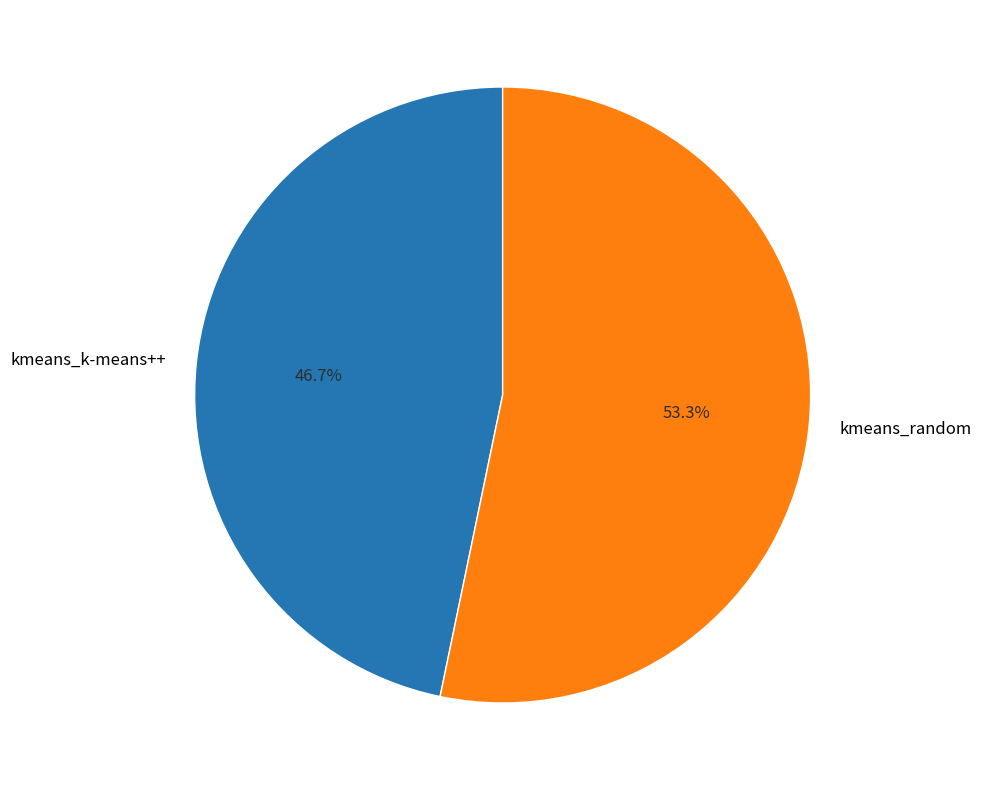

What percentage is the kmeans_k-means++ slice, to the nearest percent?

47%